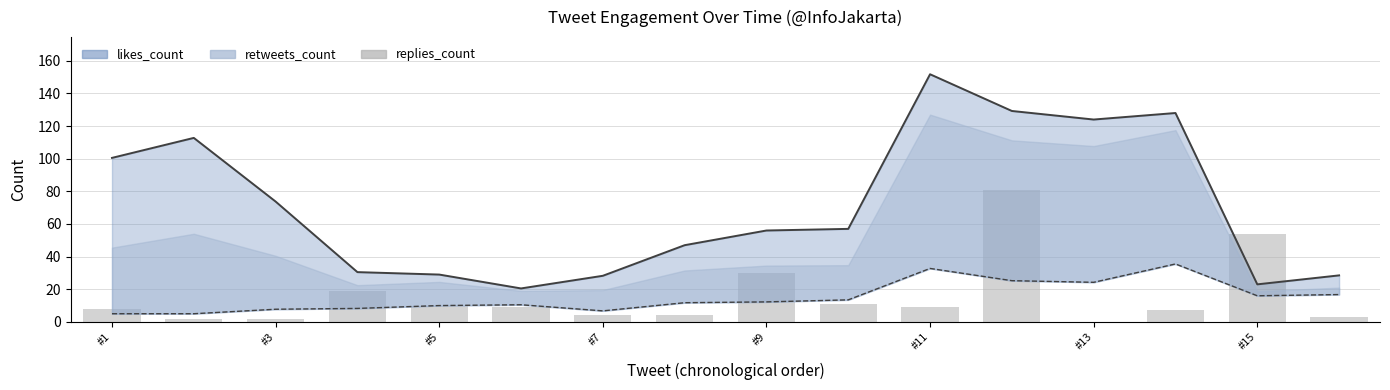

Is it true that the value at #5 is 6?

False